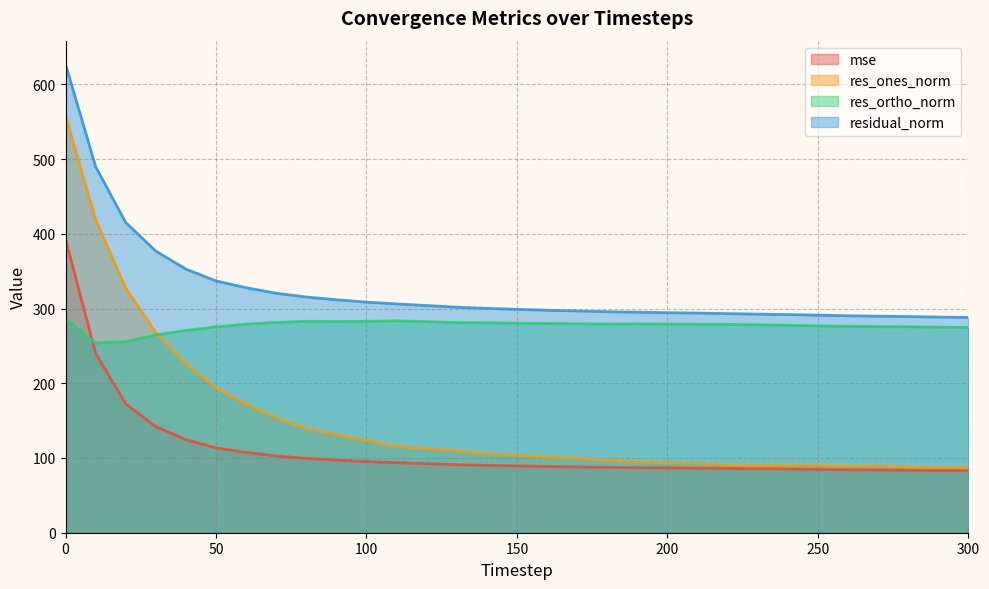

True or false: residual_norm and res_ones_norm cross at least once.

False